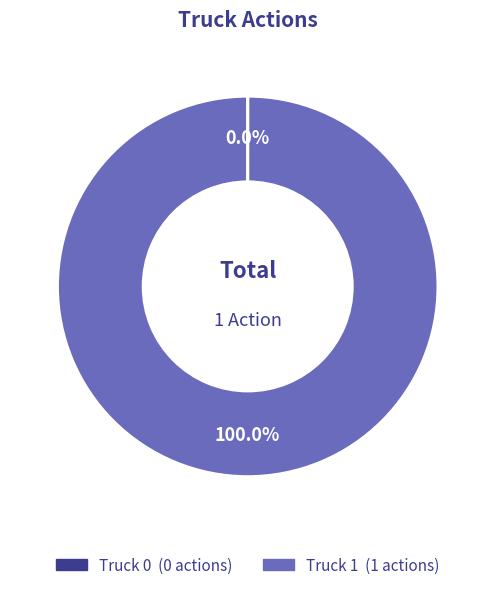

Which slice is the largest?

Truck 1